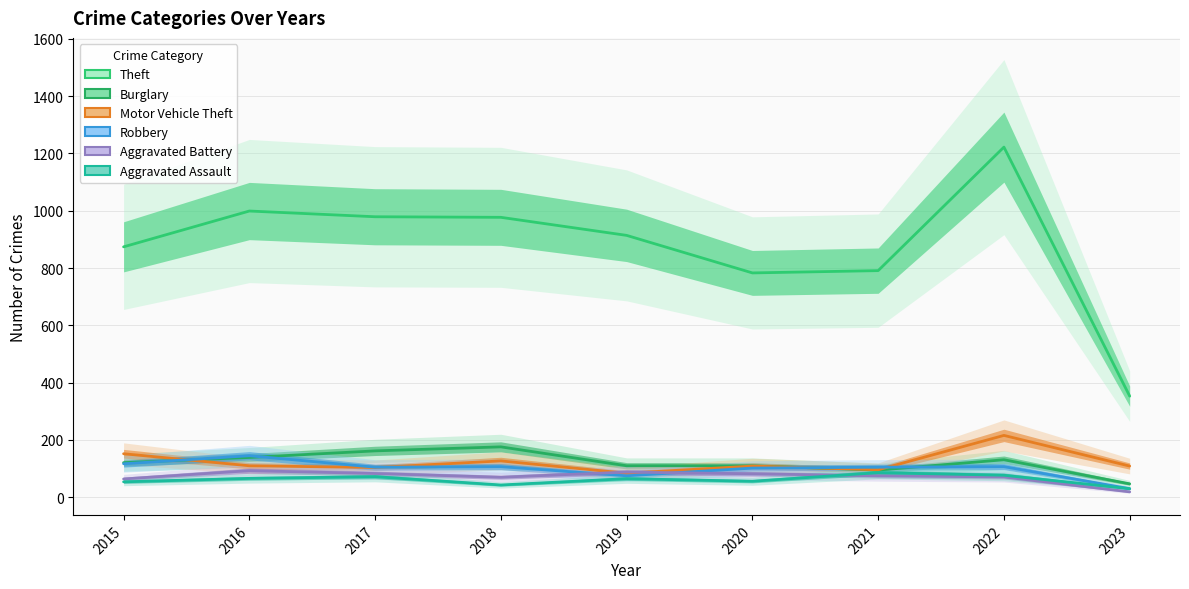

How many data points in Theft are above 914?

4